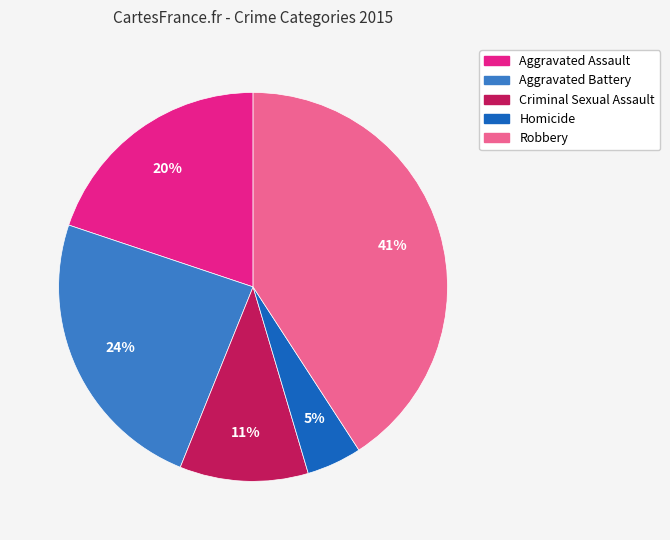

Which category has the biggest portion of the pie?

Robbery